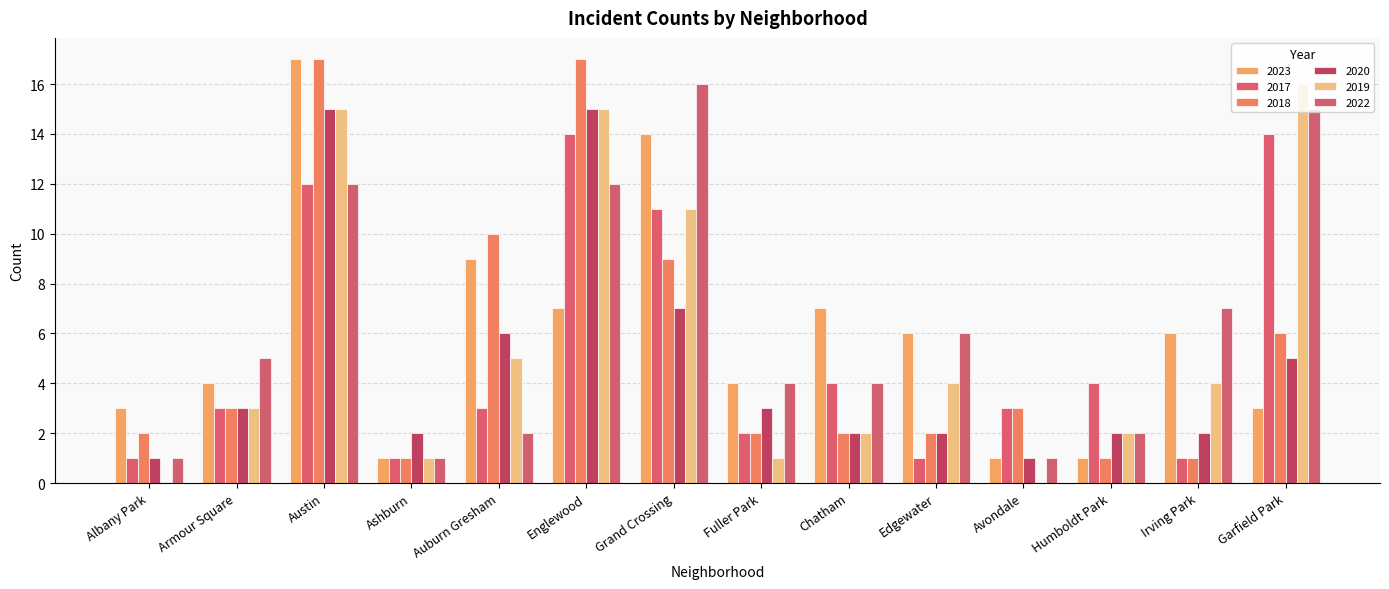

How many groups of bars are there?

14